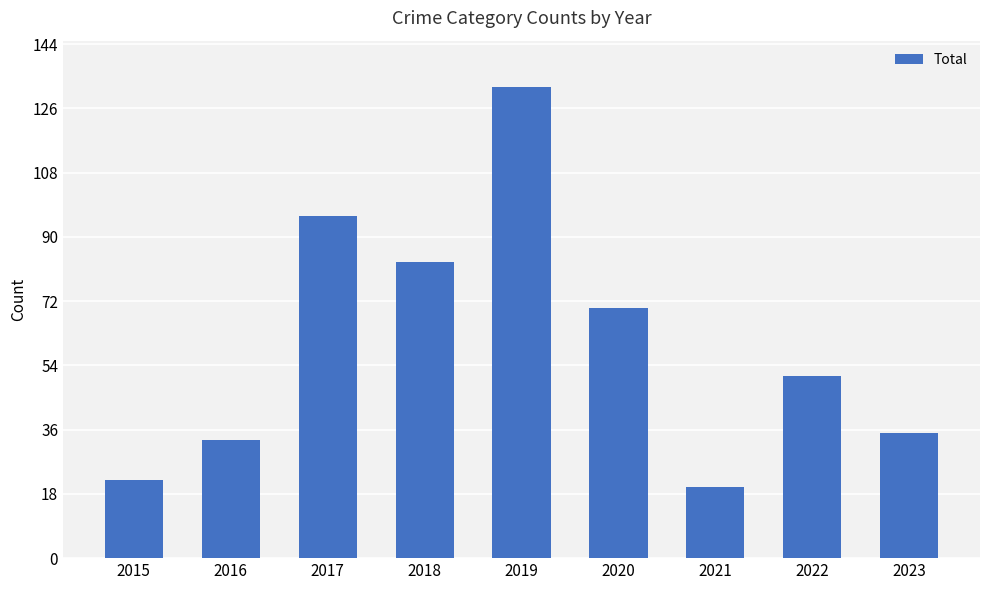

How many data points are less than 51?

4